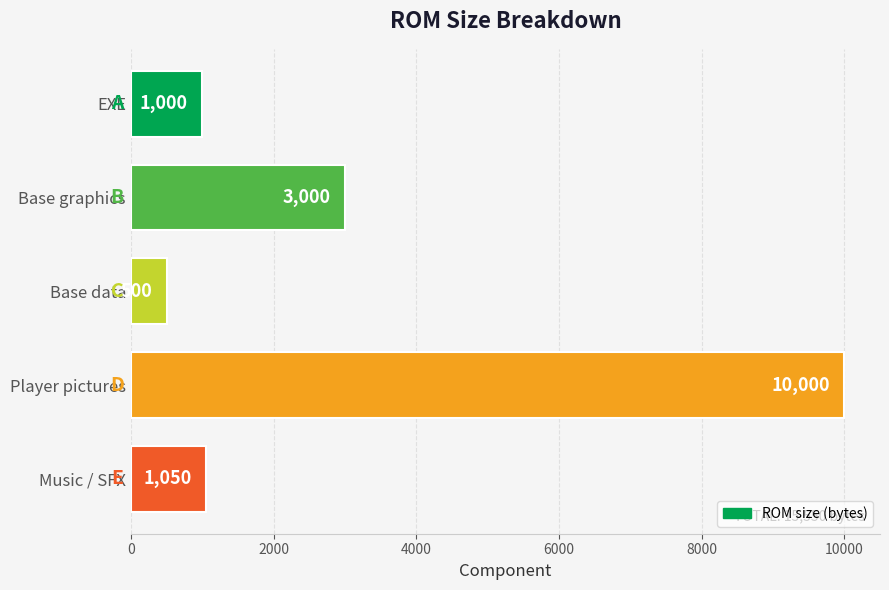

List the labels in order of value, largest first.

Player pictures, Base graphics, Music / SFX, EXE, Base data